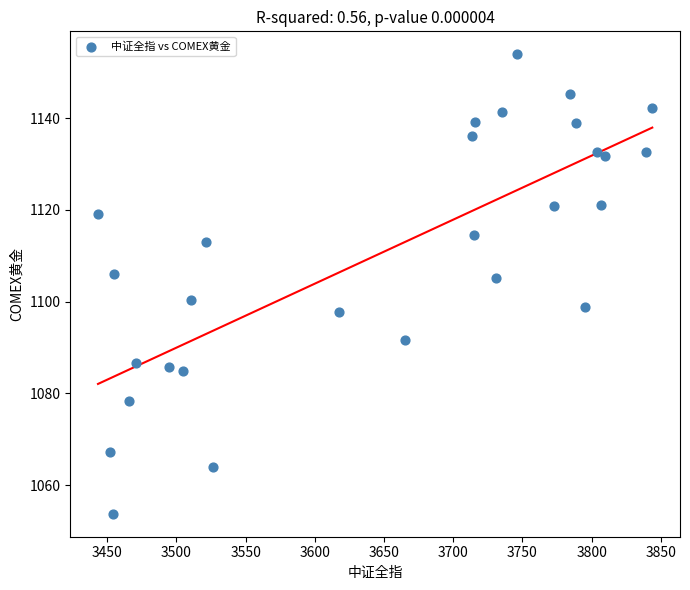

What is the range of Y values (max minus min)?

100.1